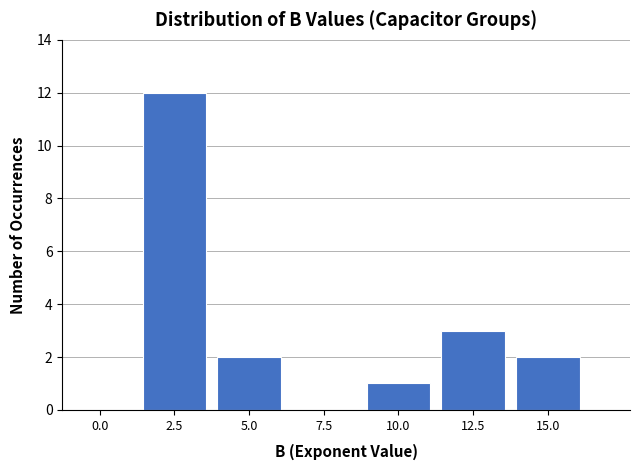

Reading left to right, transcribe all the data shown in this chart.

0.0=0	2.5=12	5.0=2	7.5=0	10.0=1	12.5=3	15.0=2